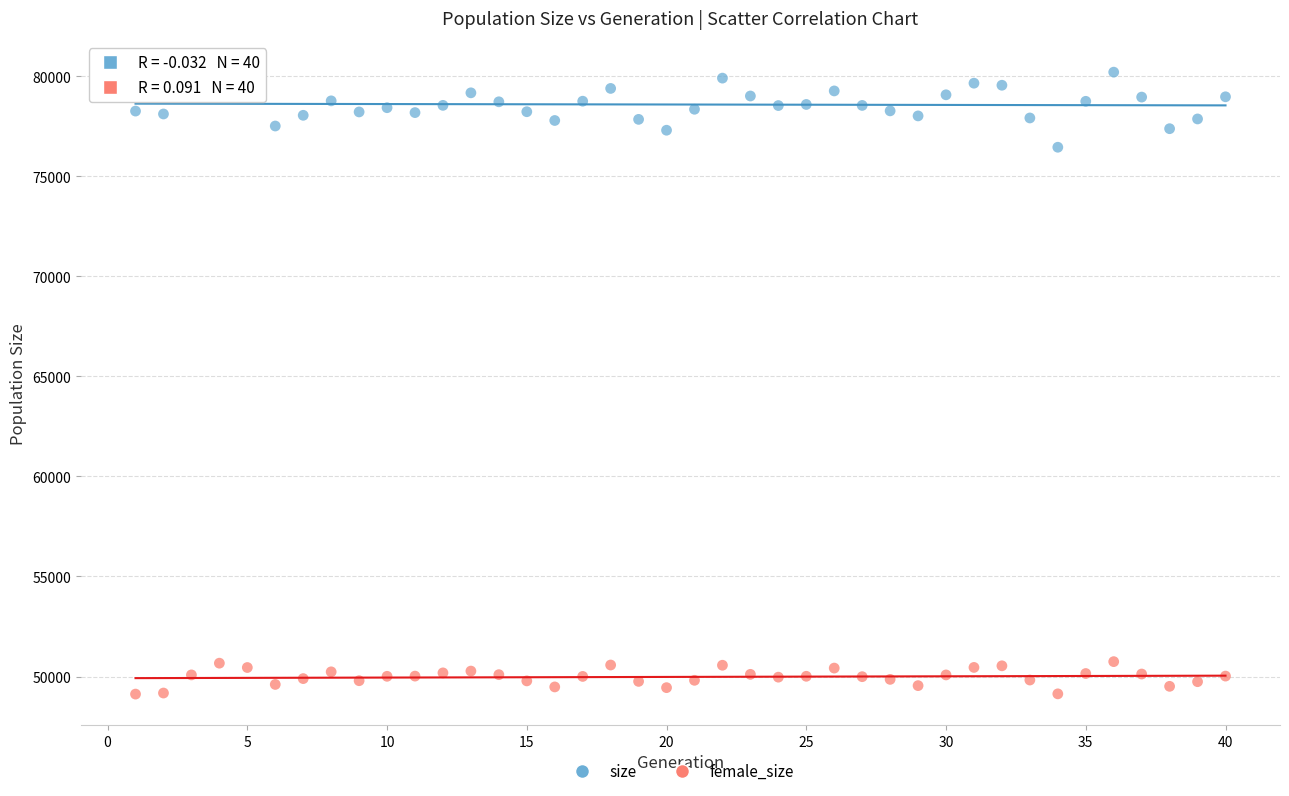

What are all the series names shown in the legend?

size, female_size